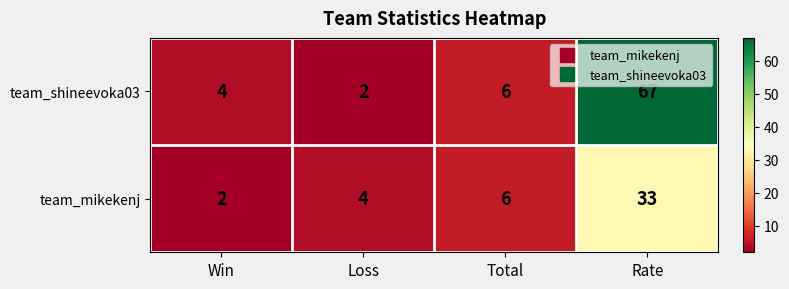

What is the approximate value of team_shineevoka03 at Win, to the nearest 5?

5